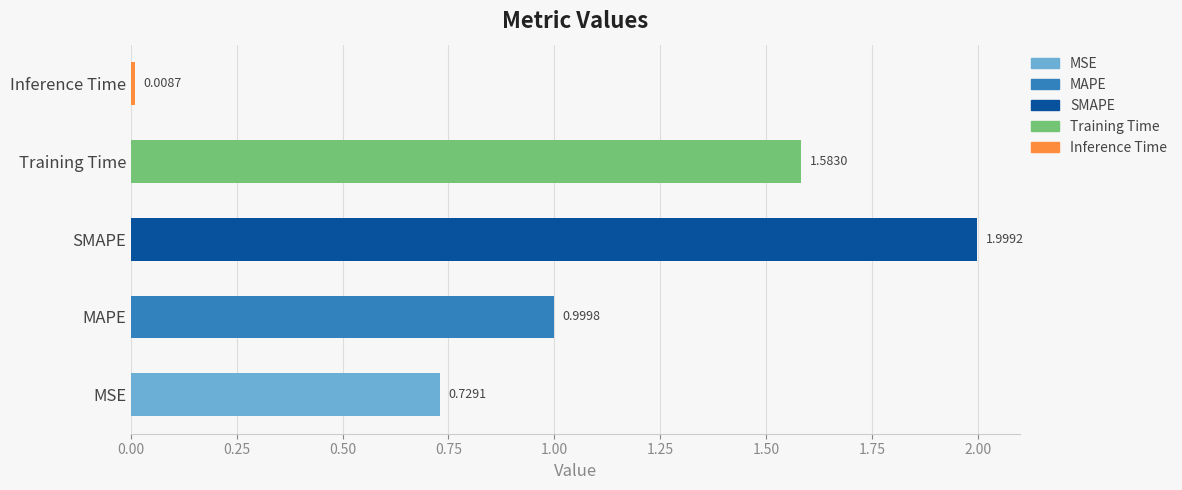

List the labels in order of value, largest first.

SMAPE, Training Time, MAPE, MSE, Inference Time